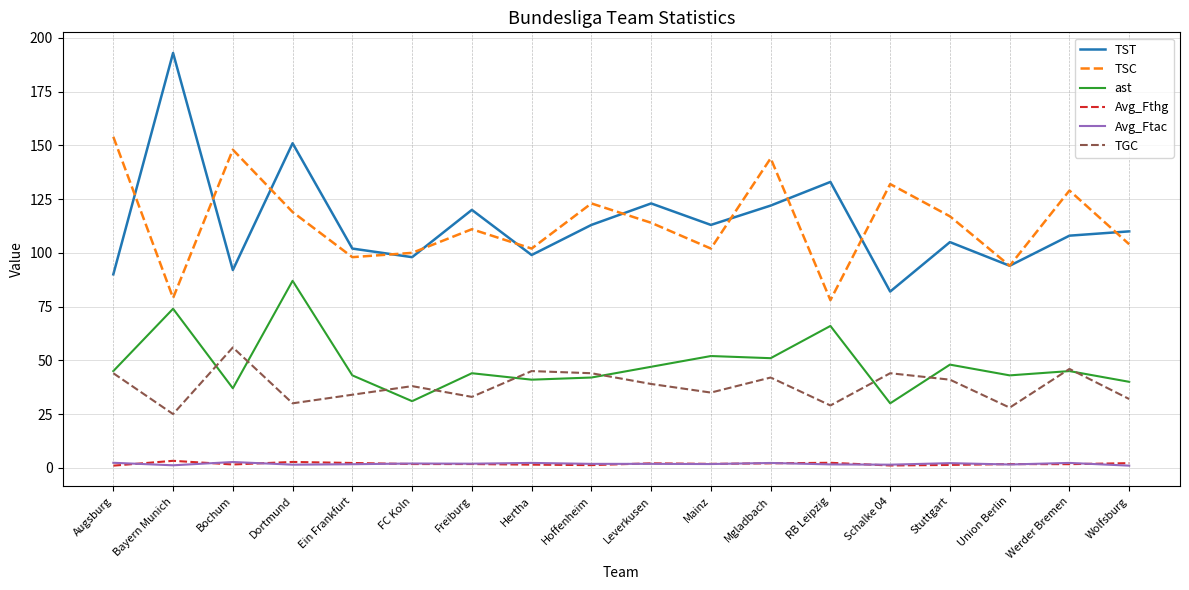

What is the sum of the Avg_Ftac values at Schalke 04 and RB Leipzig?

3.0